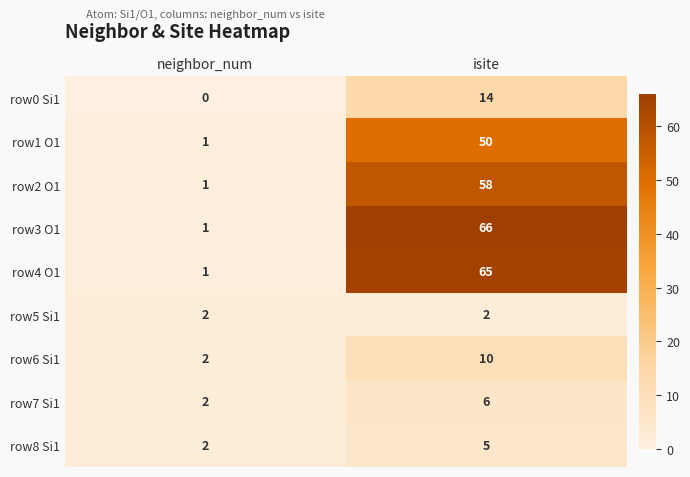

Rank the series by their maximum value, from lowest to highest.

row5 Si1, row8 Si1, row7 Si1, row6 Si1, row0 Si1, row1 O1, row2 O1, row4 O1, row3 O1